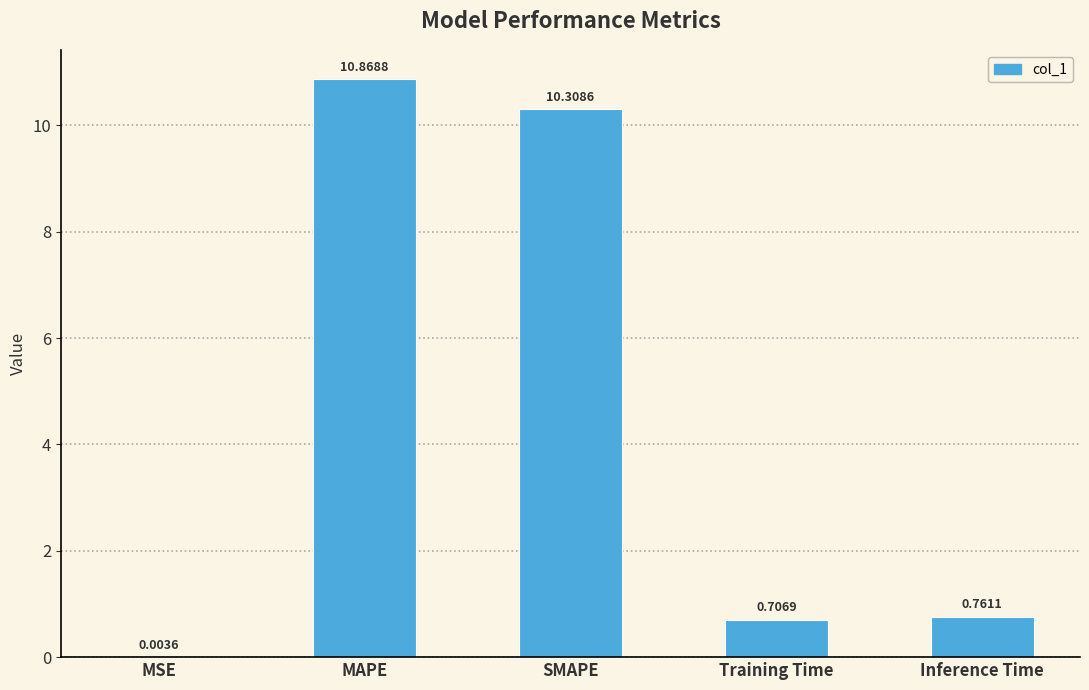

True or false: the data shows 6.4 at SMAPE.

False